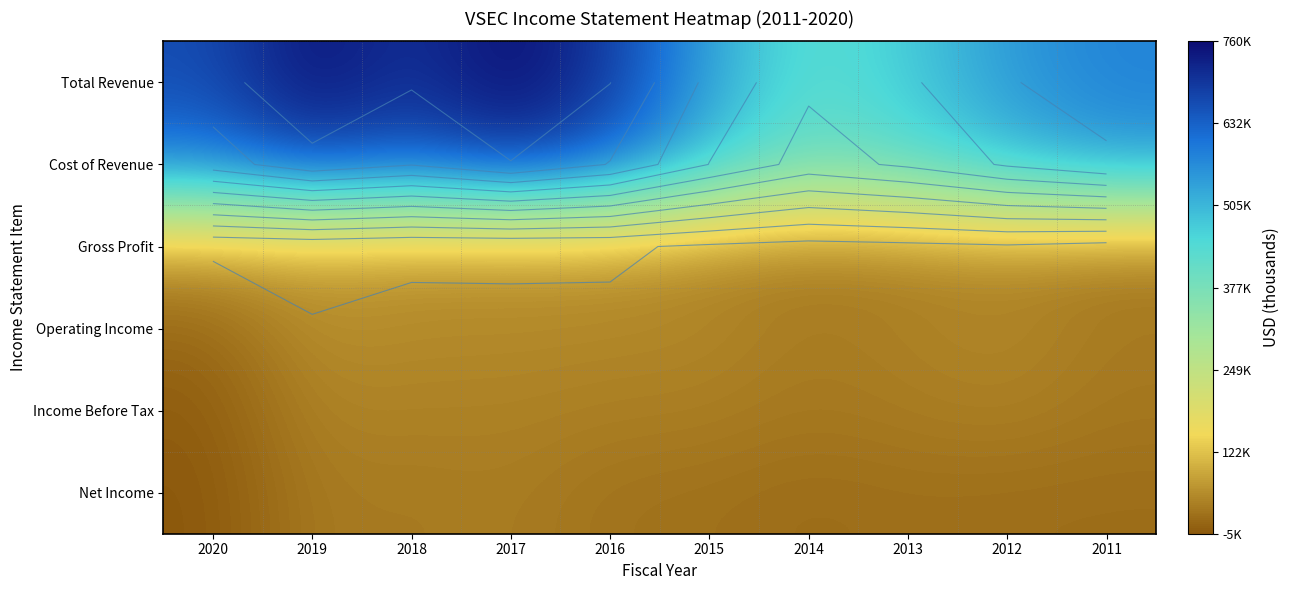

At 2011, list the series in order from smallest to largest.

Net Income, Income Before Tax, Operating Income, Gross Profit, Cost of Revenue, Total Revenue